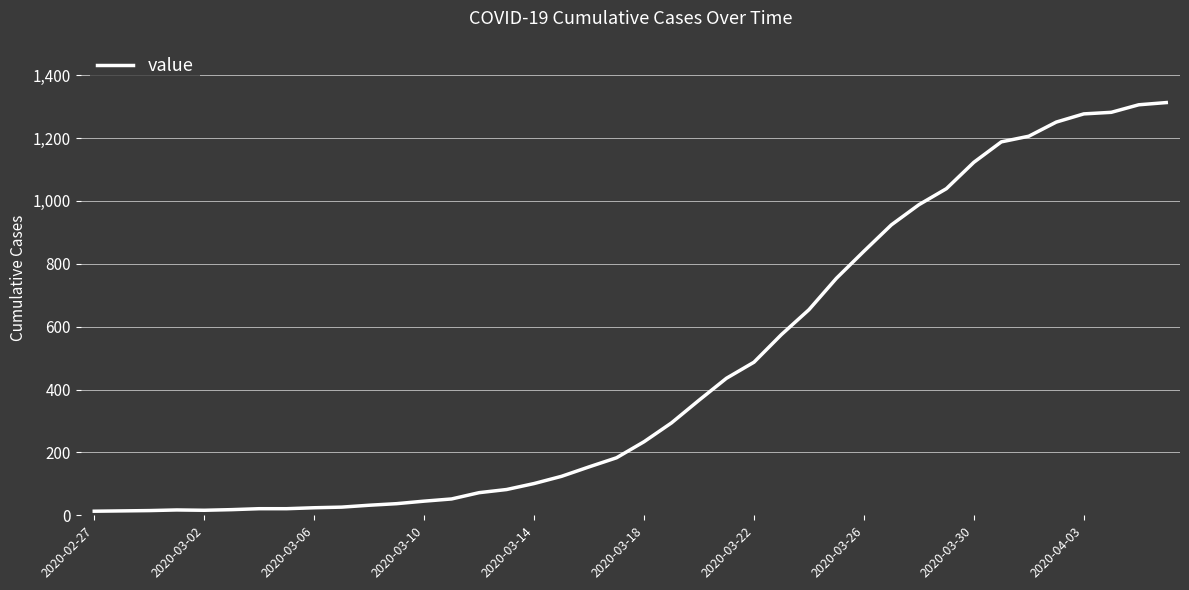

What is the average value?

465